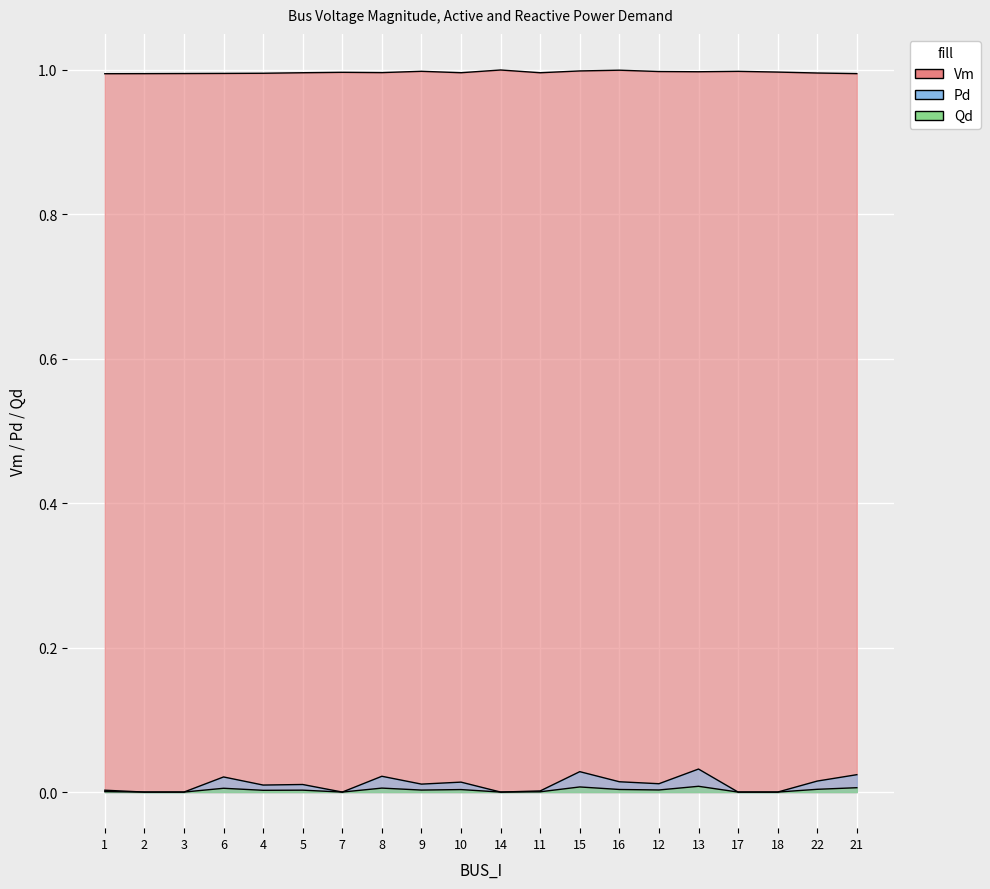

At which category does Vm reach its first local valley?

8